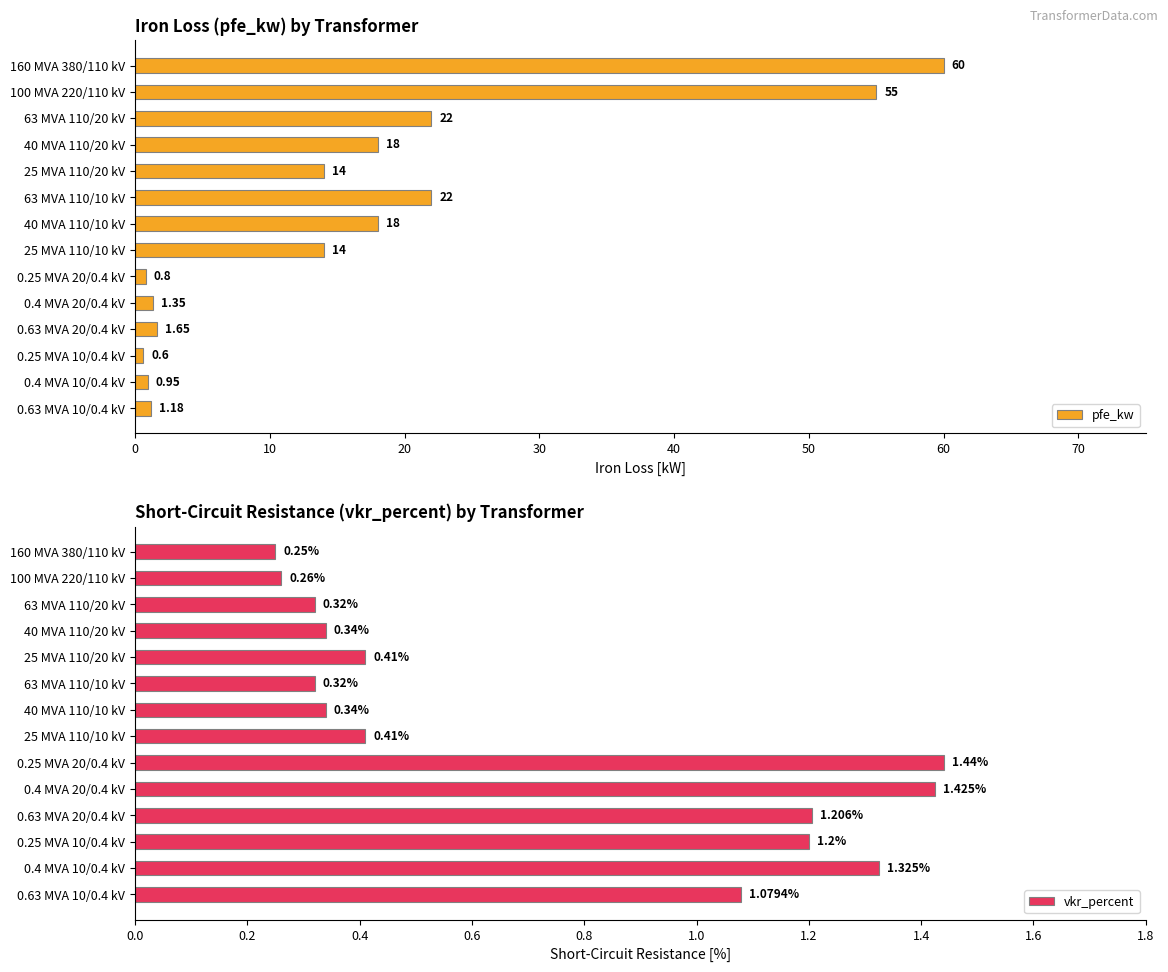

What is the highest value of the pfe_kw series?

60.0